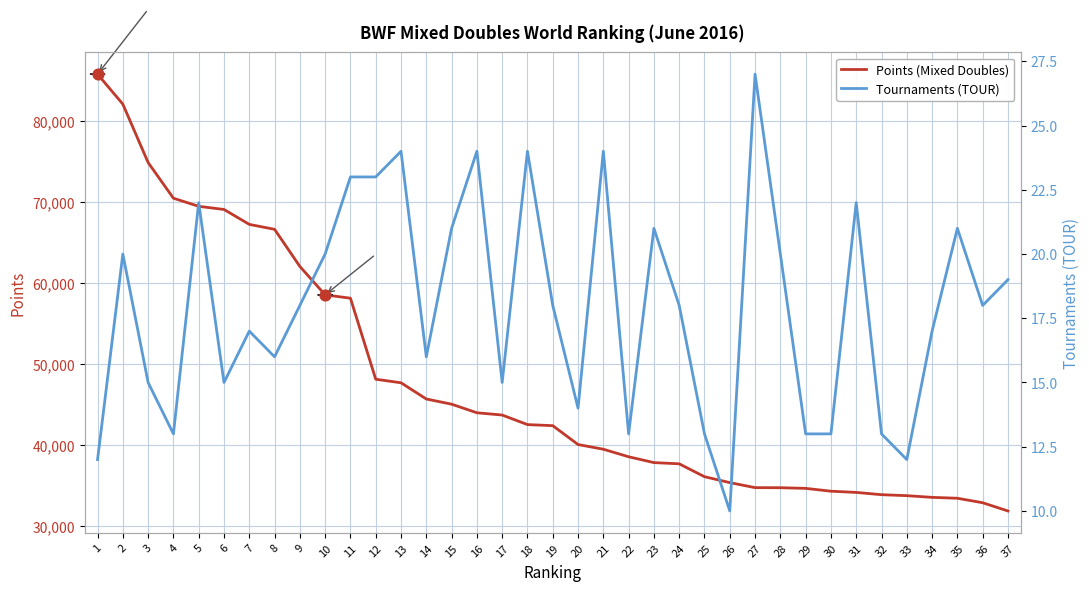

Which series has the largest Y range (max minus min)?

Points (Mixed Doubles)